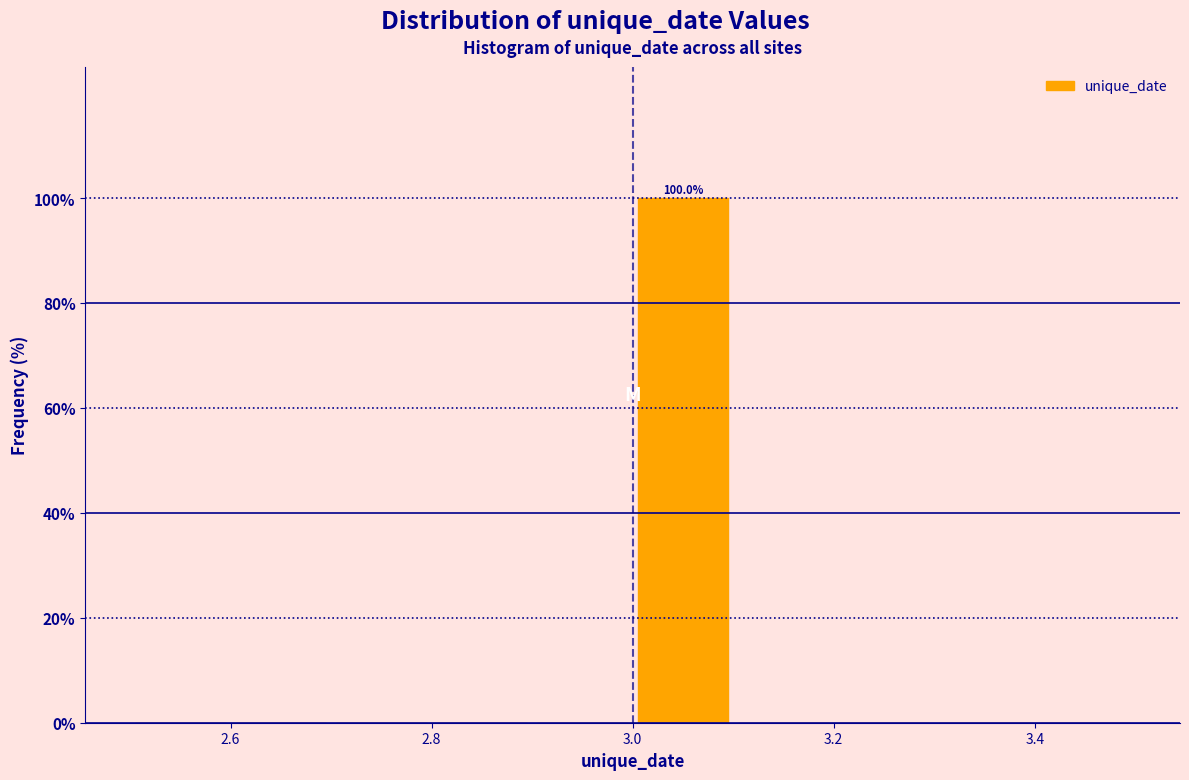

Which range on the x-axis has the tallest bar?

3.0 to 3.1